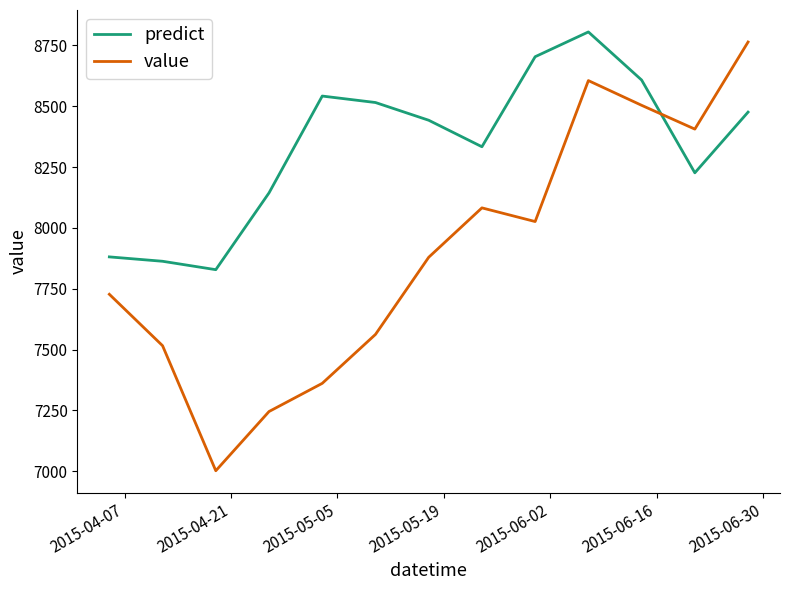

Rank the series by their average value, from lowest to highest.

value, predict